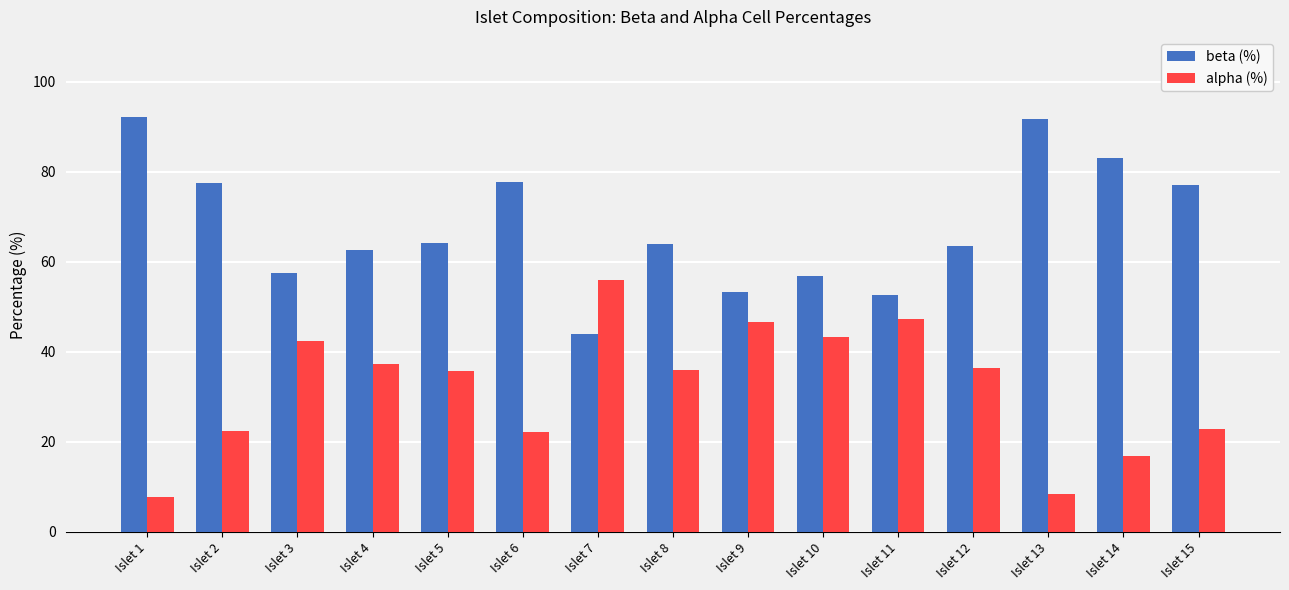

What is the sum of the alpha (%) values at Islet 14 and Islet 3?

59.4